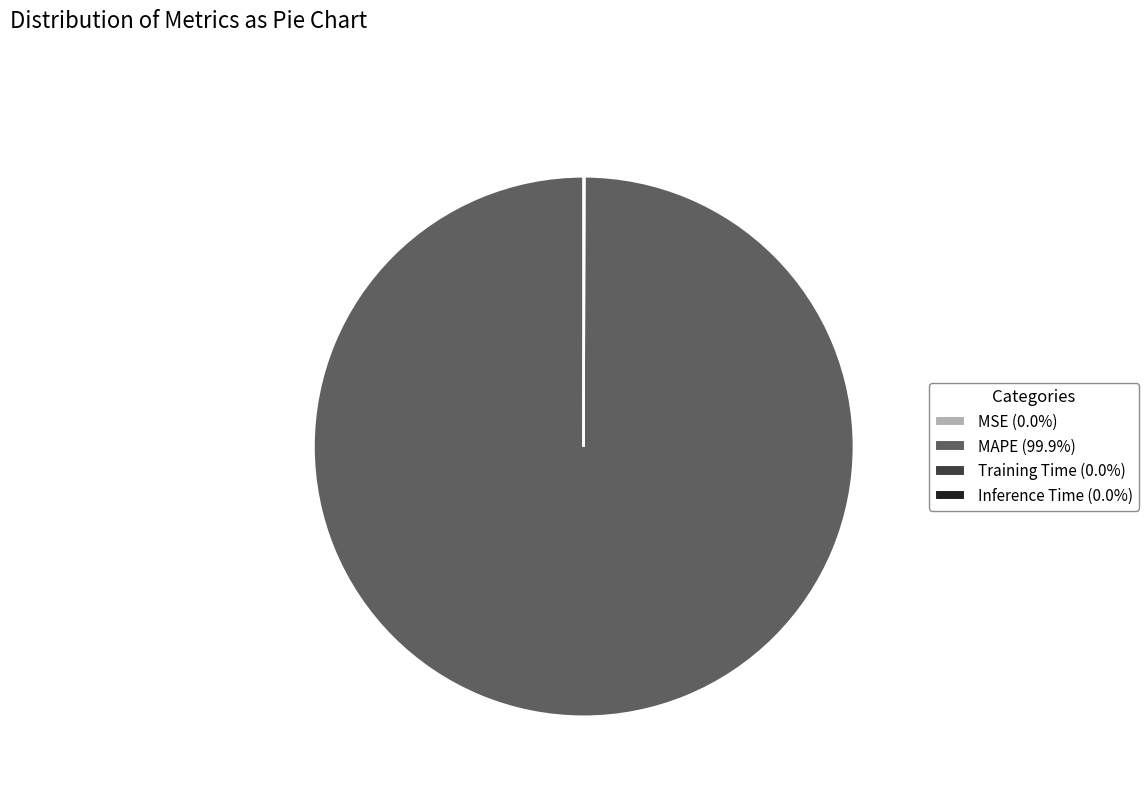

Is there a majority slice in this chart?

Yes